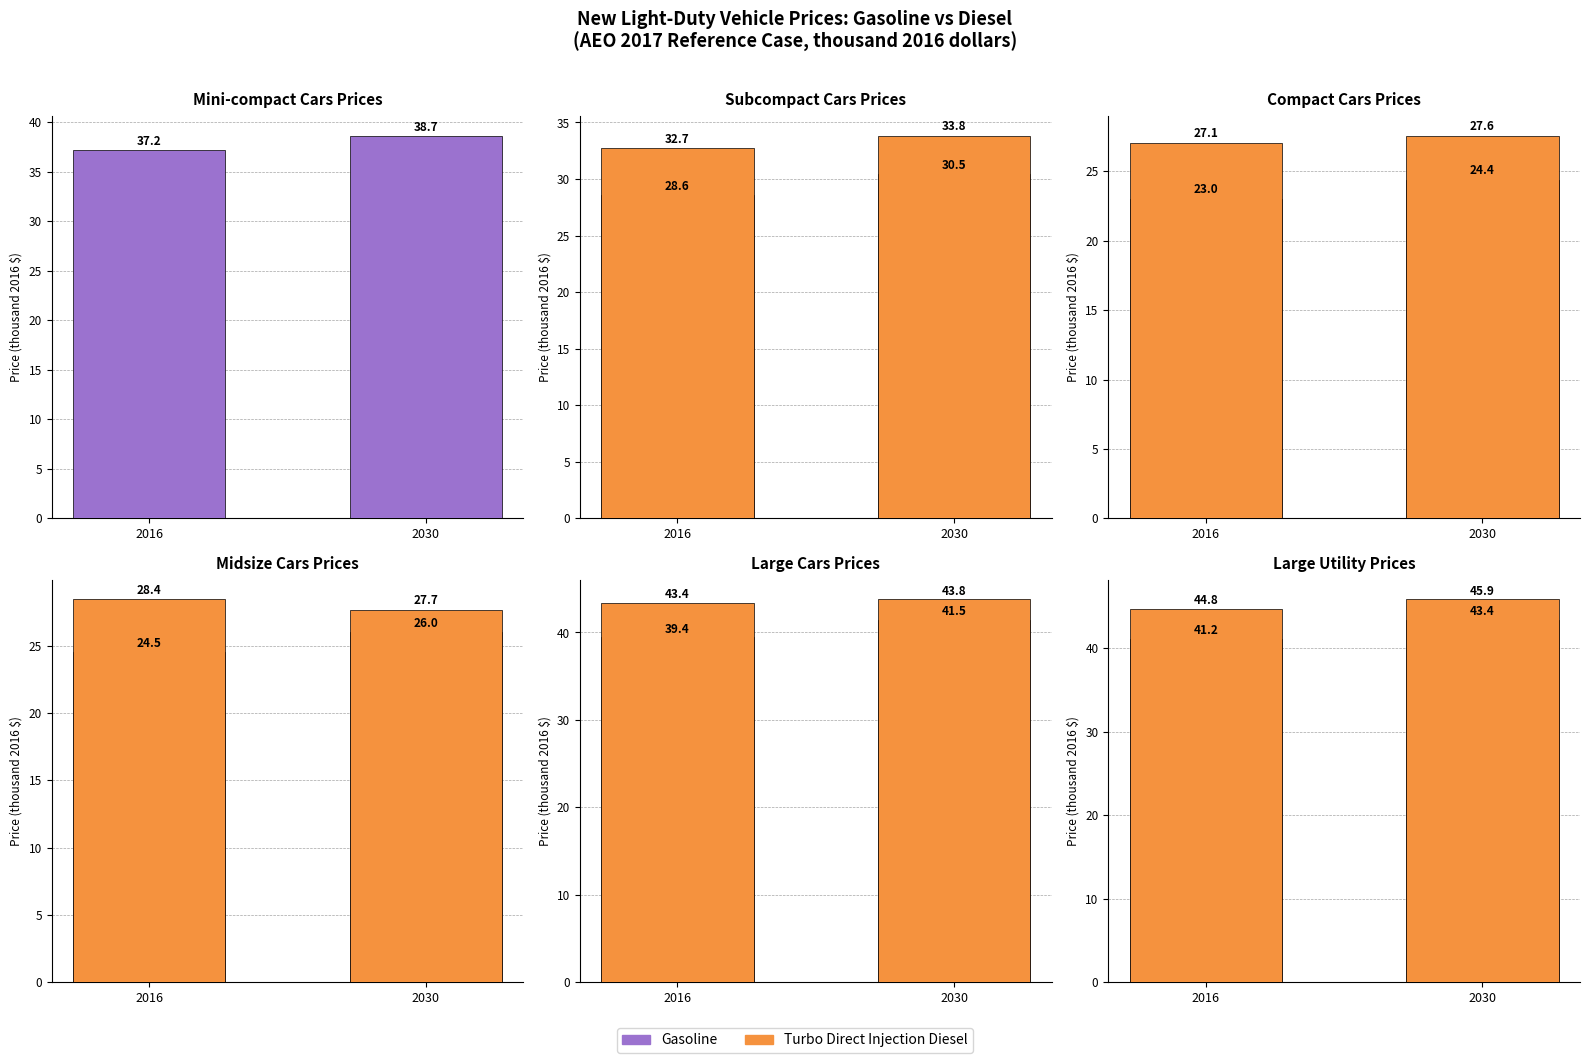

Between 2016 and 2030, which series saw the biggest shift?

Gasoline